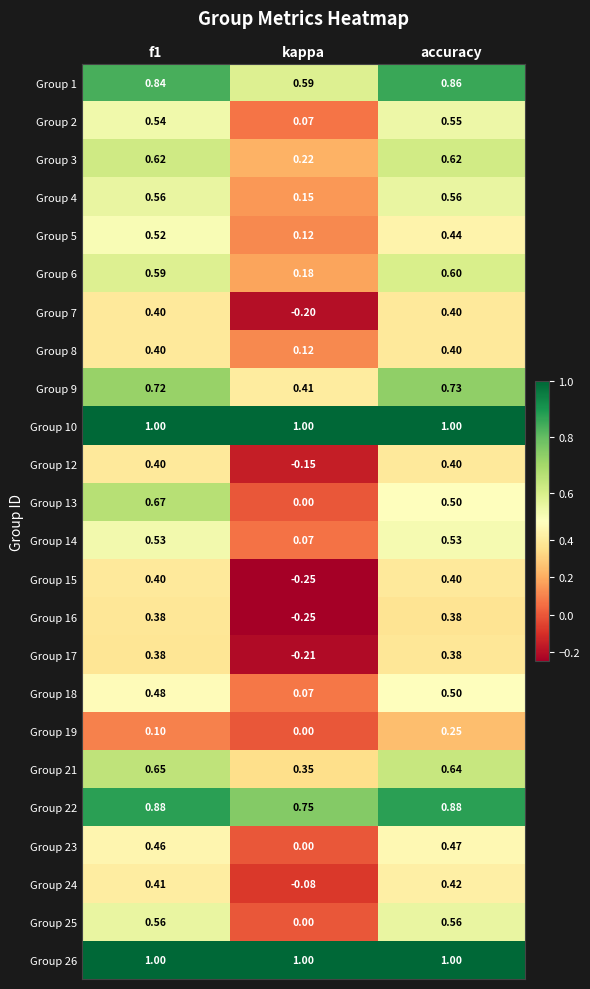

Which series changed the most between f1 and accuracy?

Group 13